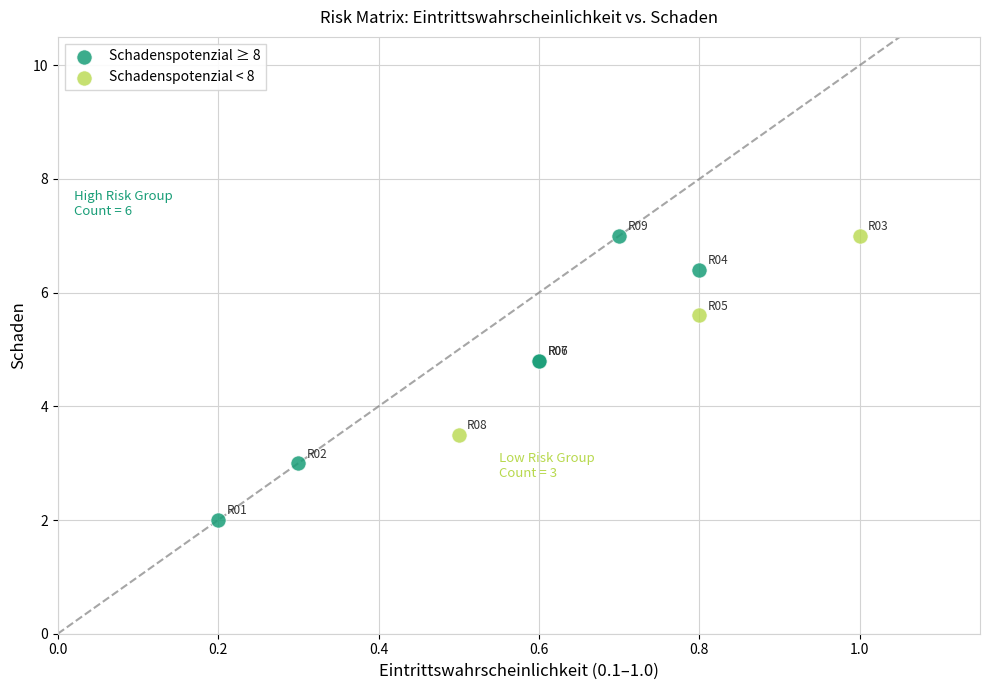

Which series has the widest spread of Y values?

Schadenspotenzial ≥ 8